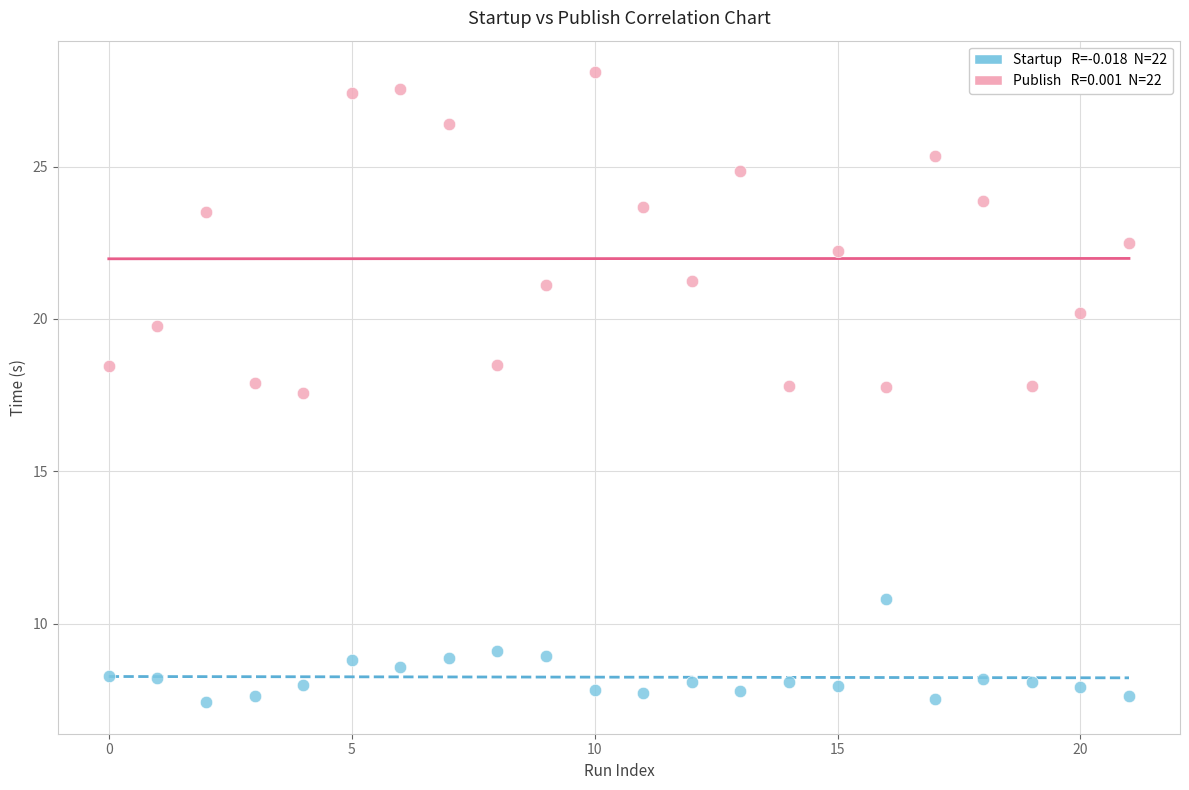

Across all data points, what is the range of Y values (max minus min)?

20.7